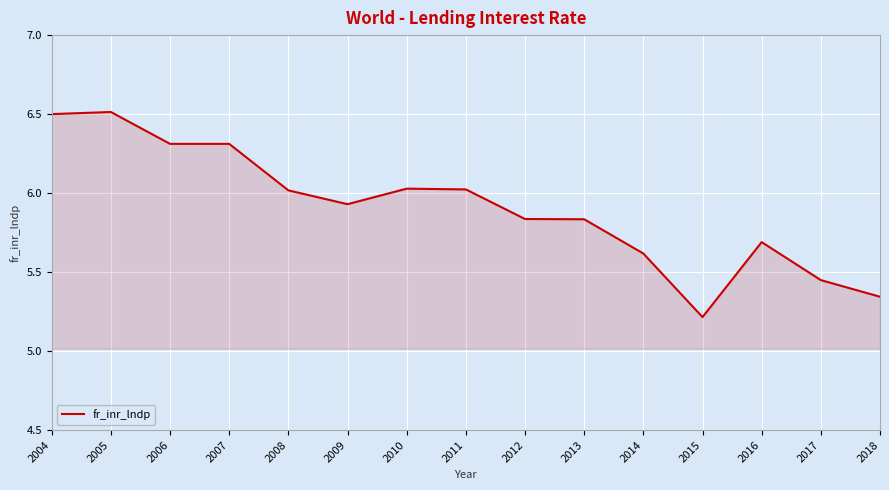

What is the difference between the maximum and minimum values?

1.3